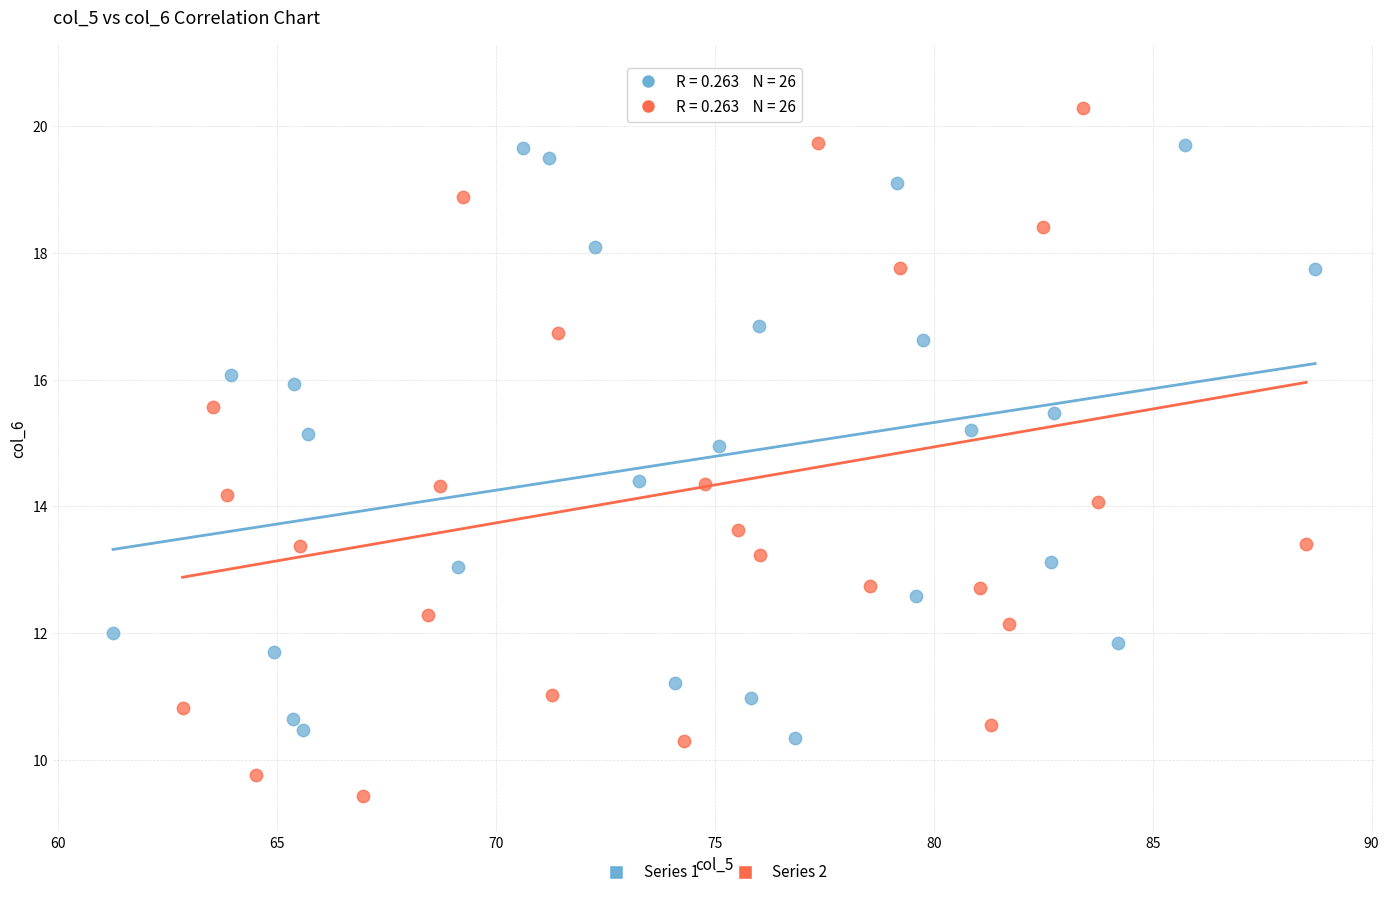

Which series reaches the maximum Y coordinate?

Series 2